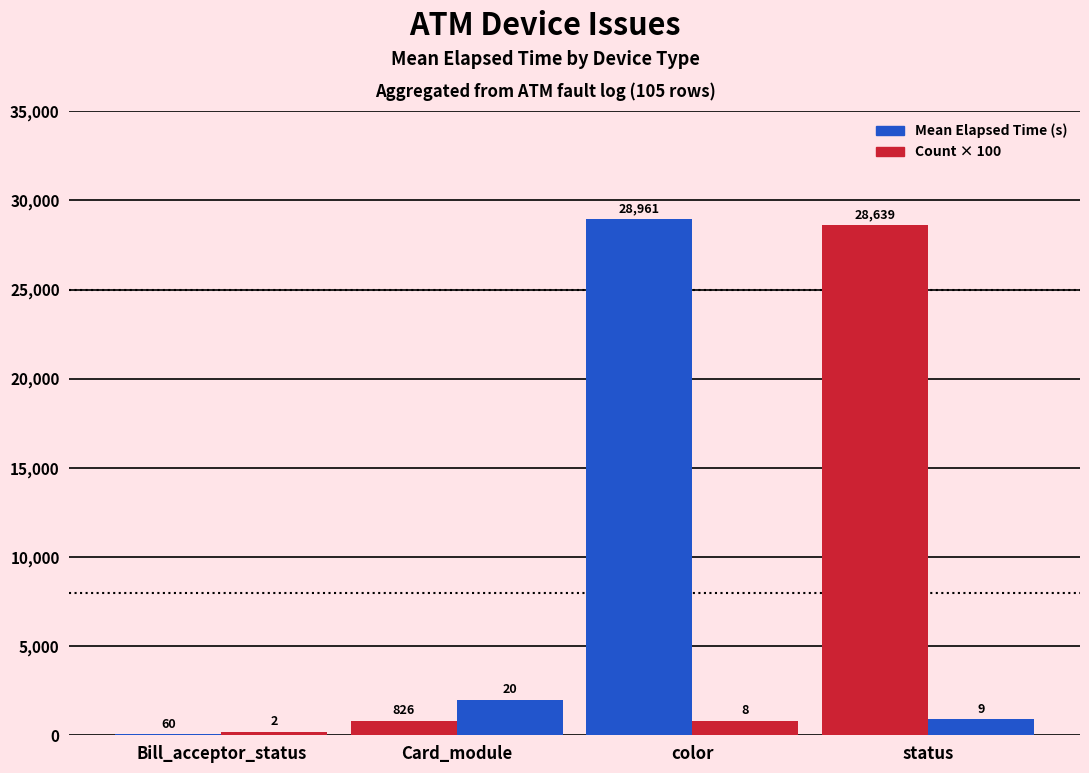

Rank the series by their maximum value, from highest to lowest.

Mean Elapsed Time (s), Count × 100